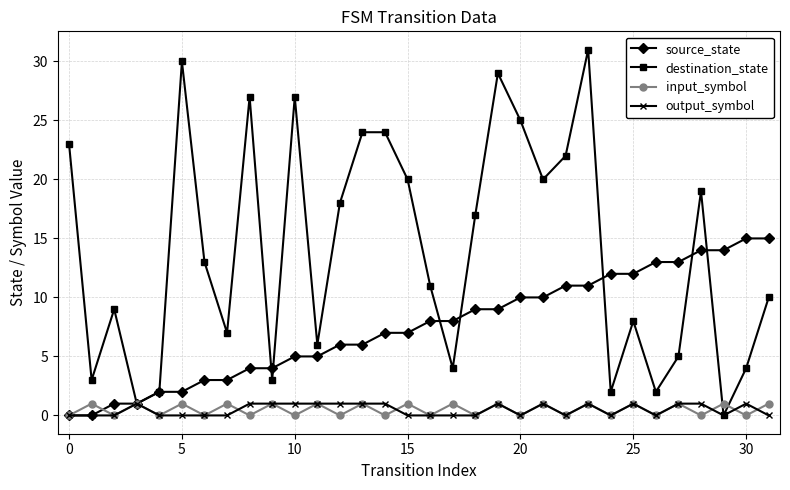

How many data points in input_symbol are less than 1?

16